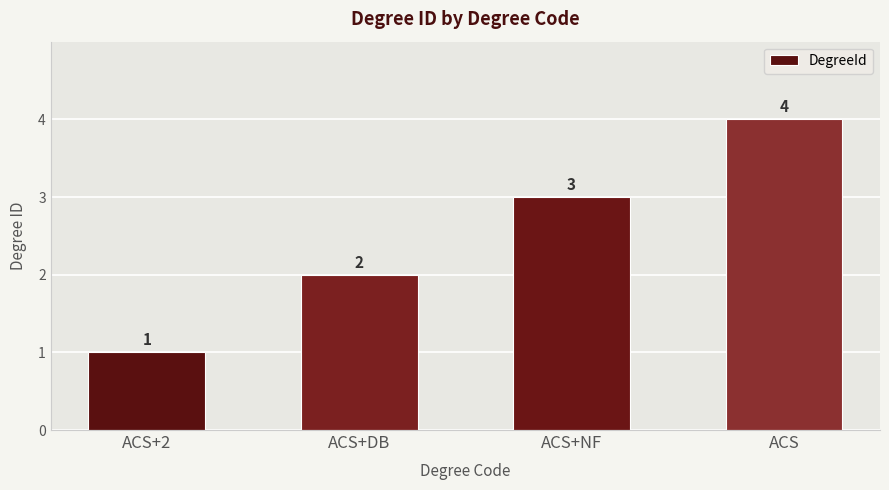

What is the label of the 3rd bar from the right?

ACS+DB